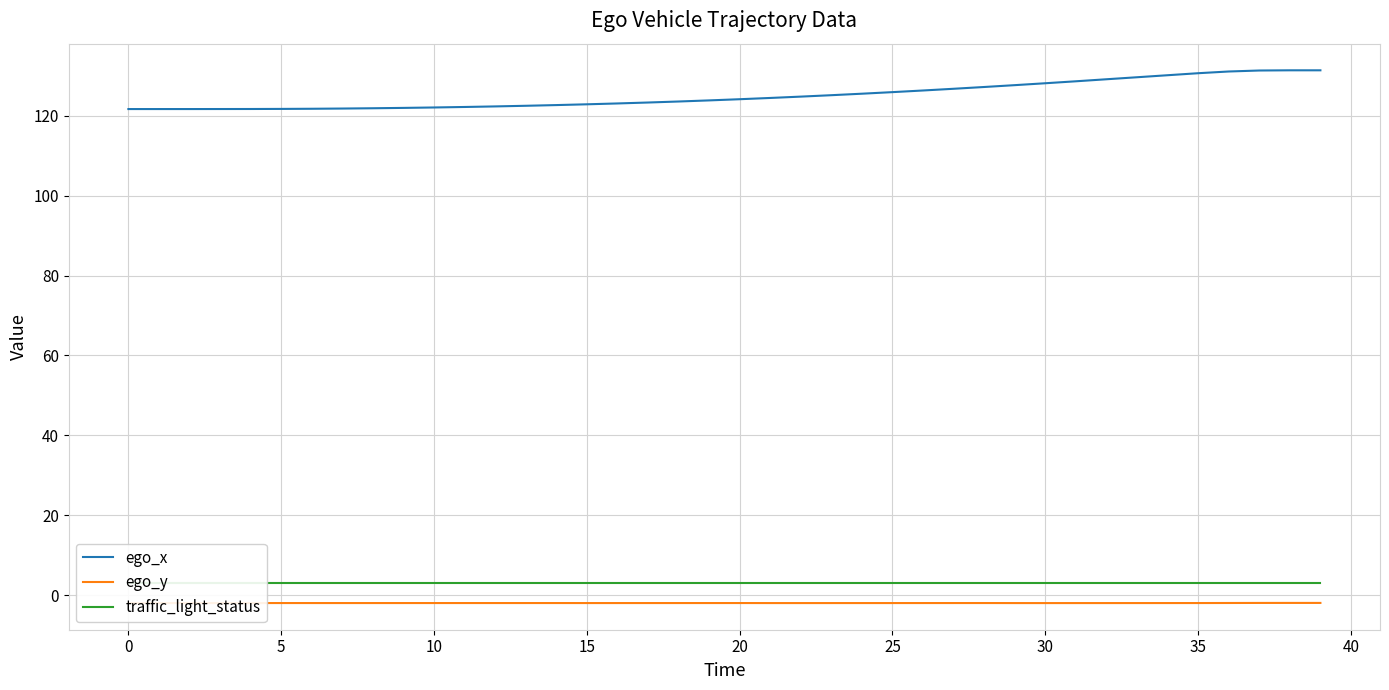

What is the greatest value displayed?

131.4